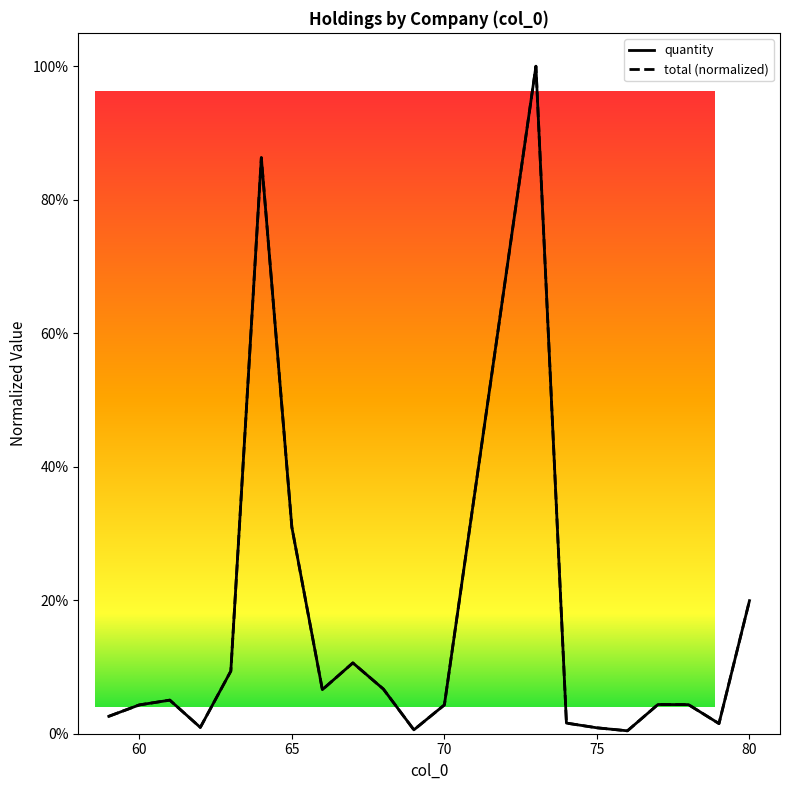

True or false: total (normalized) and quantity cross at least once.

False